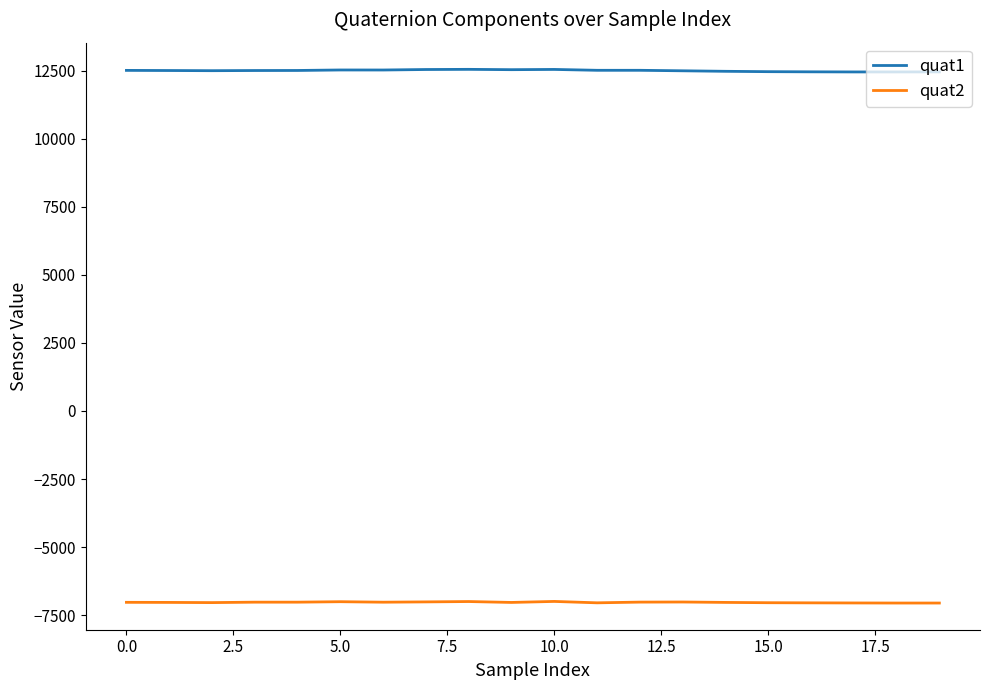

What is the minimum value shown in the chart?

-7057